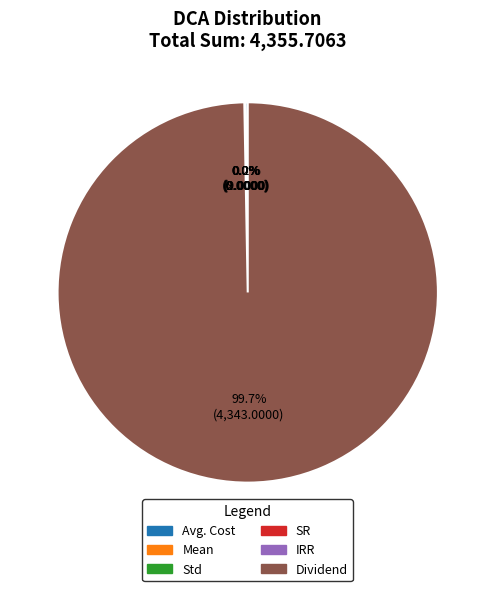

Which category accounts for the majority?

Dividend